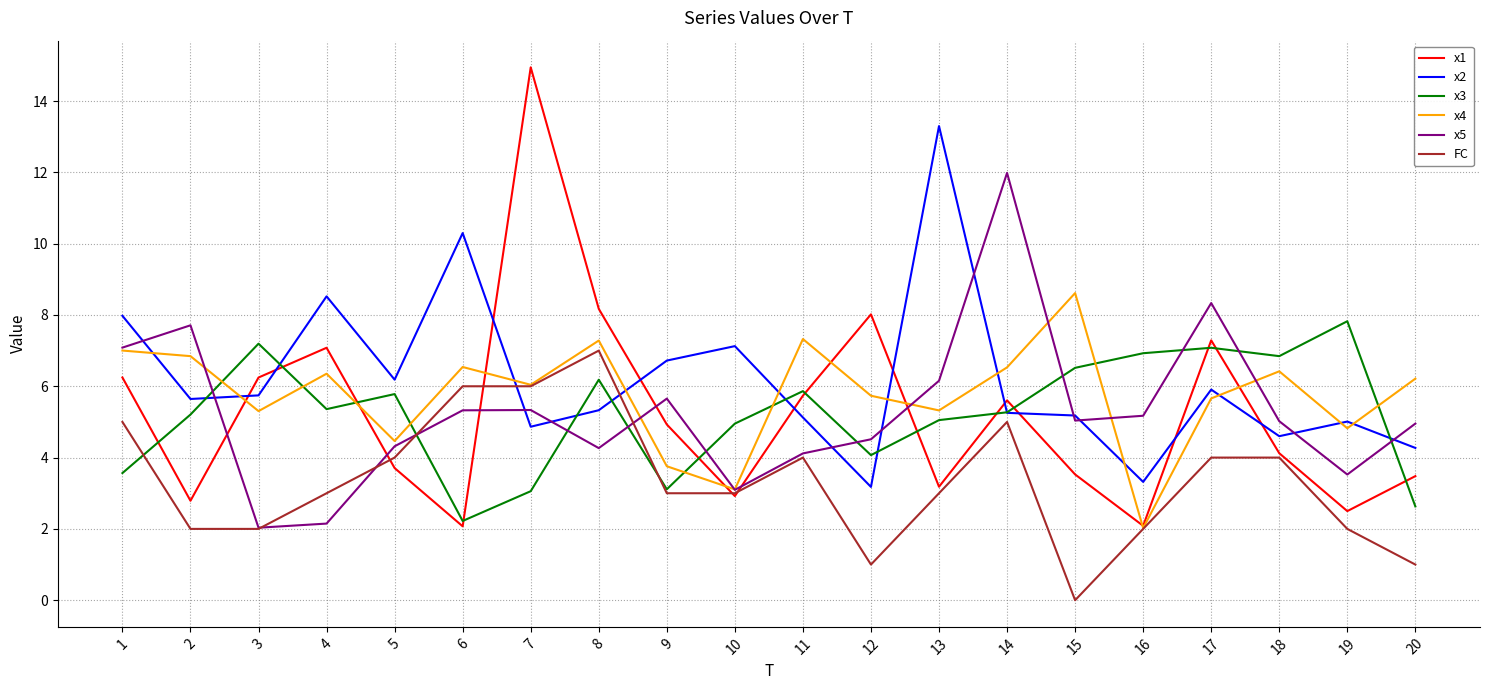

Count the number of data series in this chart.

6